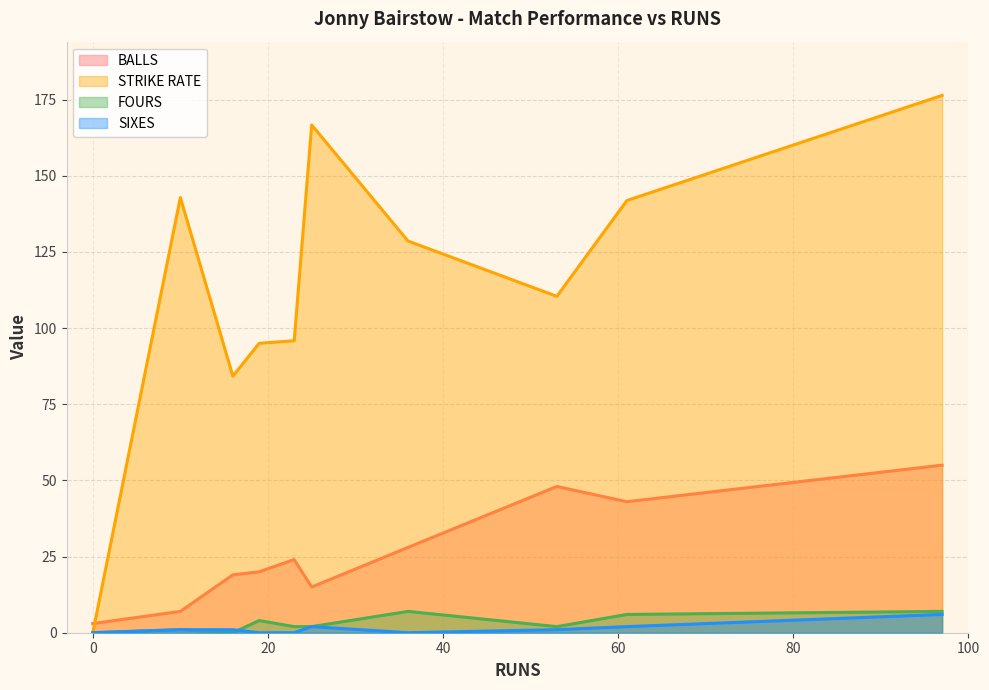

Reading left to right, extract all data points from this chart.

BALLS: 19=20.0	36=28.0	53=48.0	16=19.0	0=3.0	25=15.0	61=43.0	97=55.0	23=24.0	10=7.0
STRIKE RATE: 19=95.0	36=128.6	53=110.4	16=84.2	0=0.0	25=166.7	61=141.9	97=176.4	23=95.8	10=142.8
FOURS: 19=4.0	36=7.0	53=2.0	16=0.0	0=0.0	25=2.0	61=6.0	97=7.0	23=2.0	10=1.0
SIXES: 19=0.0	36=0.0	53=1.0	16=1.0	0=0.0	25=2.0	61=2.0	97=6.0	23=0.0	10=1.0